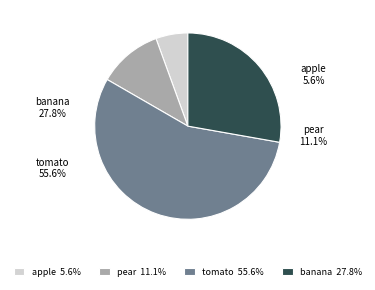

What percentage is the pear slice, to the nearest percent?

11%